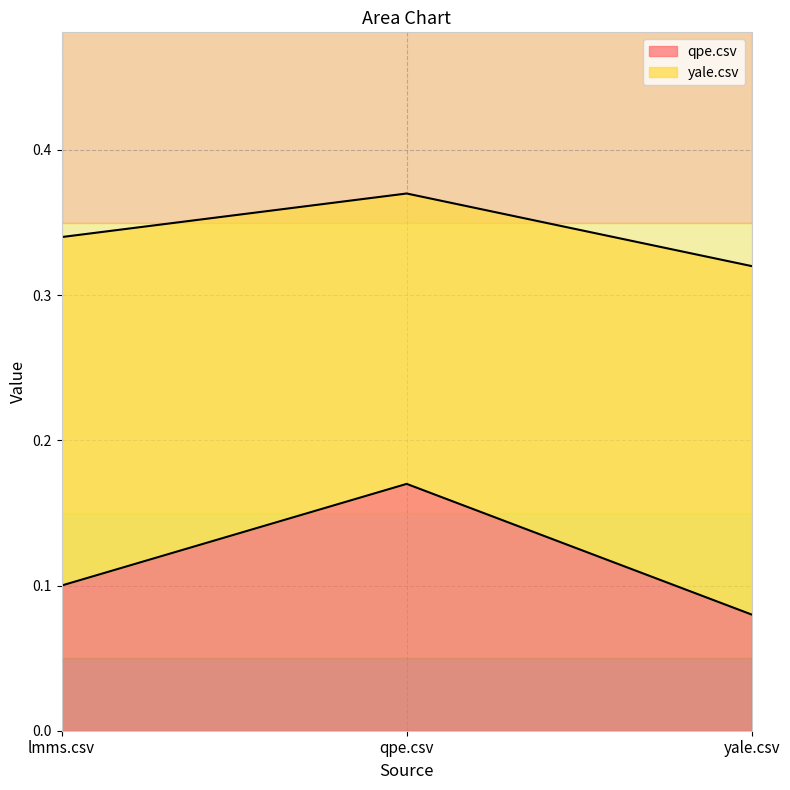

How many lines are shown in the chart?

2